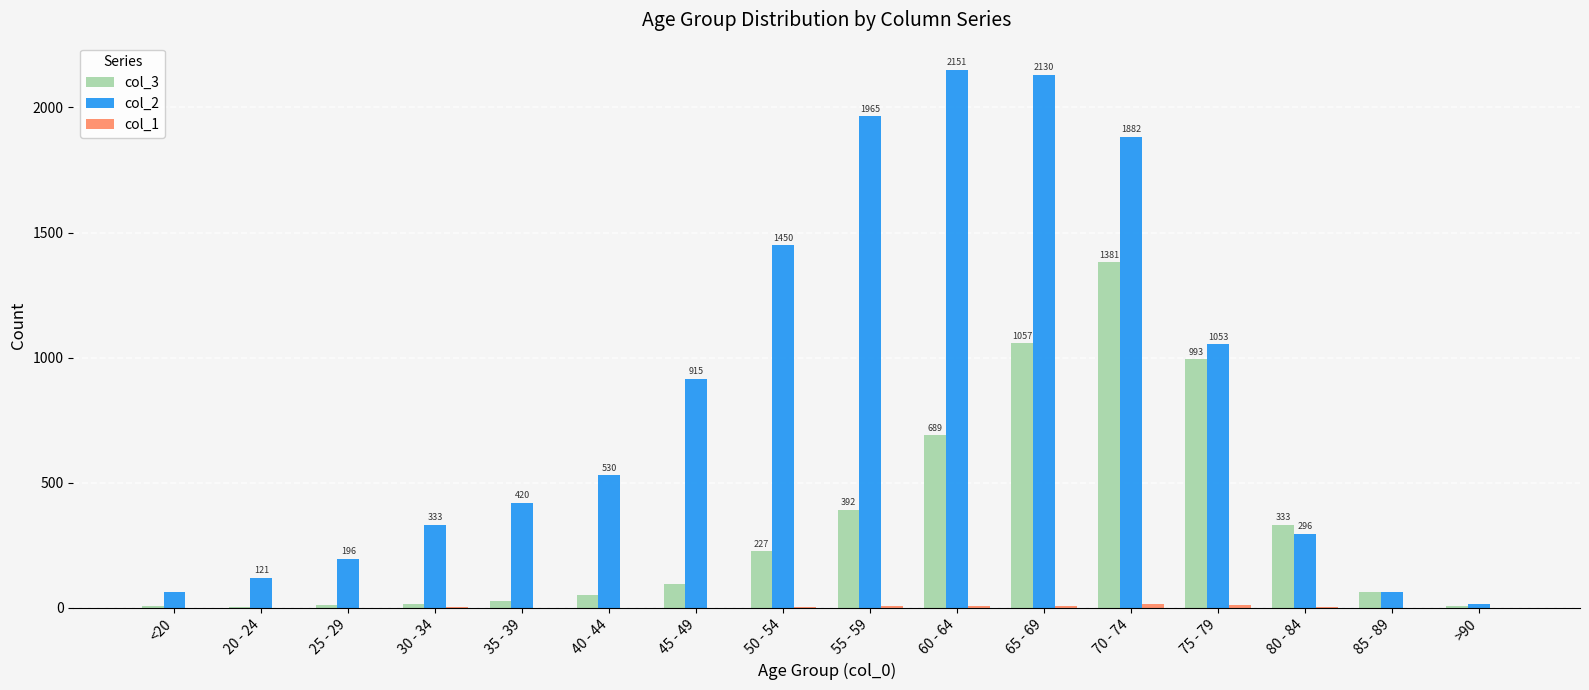

Are the bars horizontal?

No